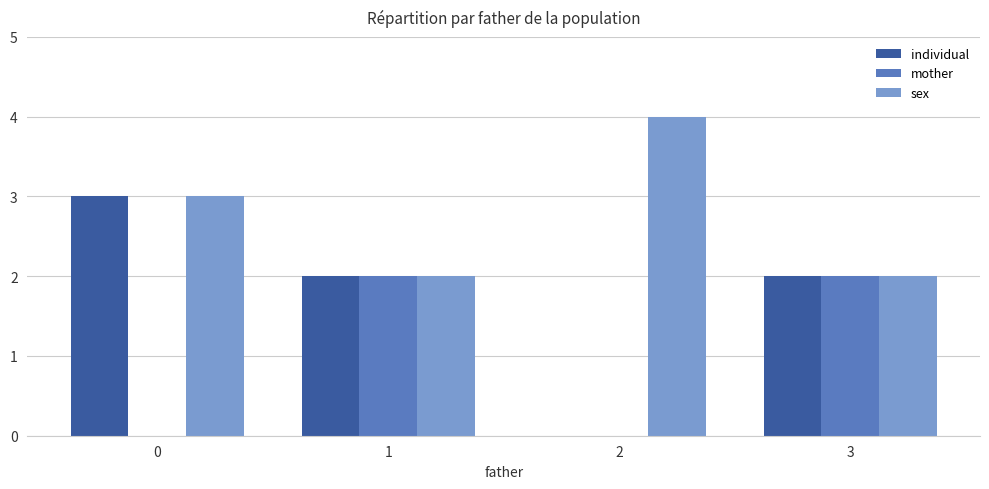

What are all the series names shown in the legend?

individual, mother, sex